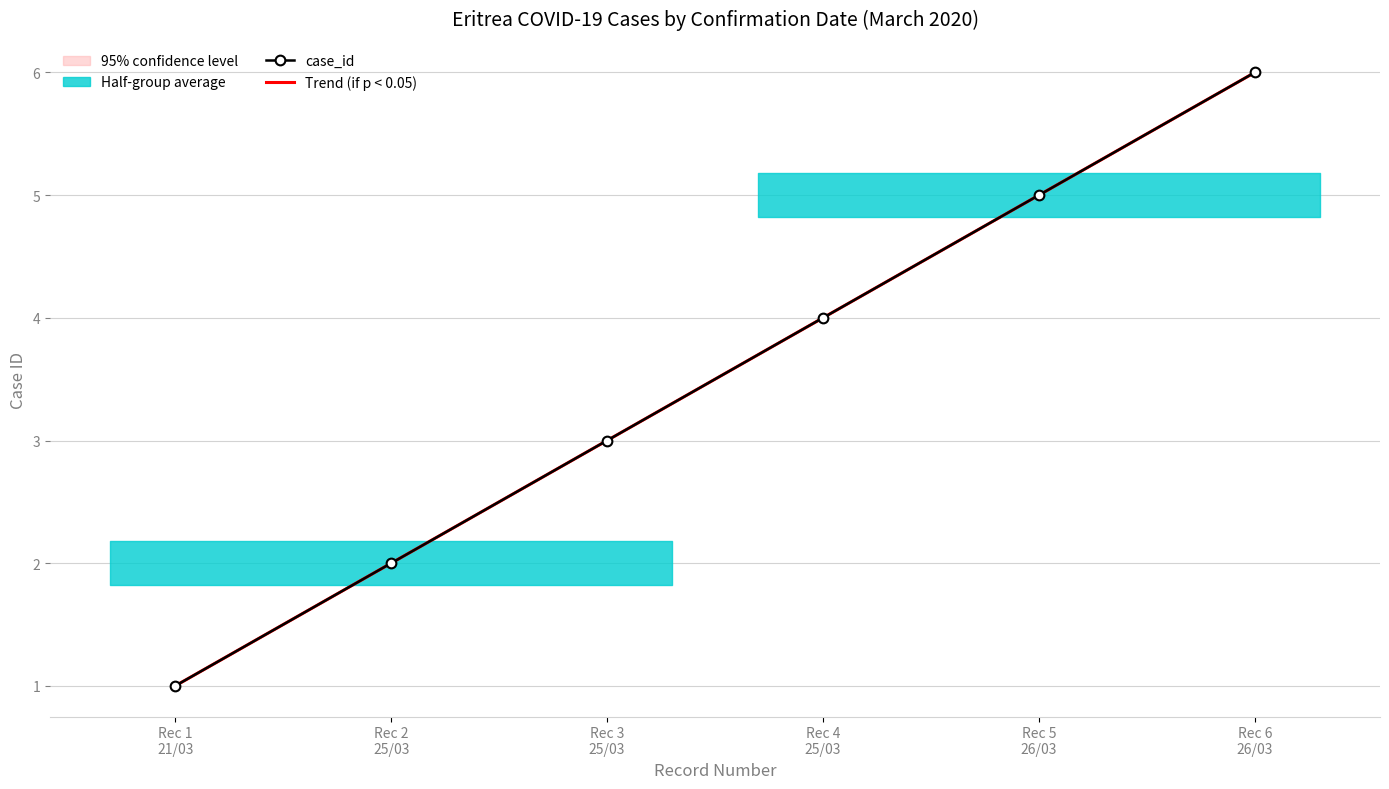

True or false: Trend (if p < 0.05) has more than 1 interior local peaks.

False